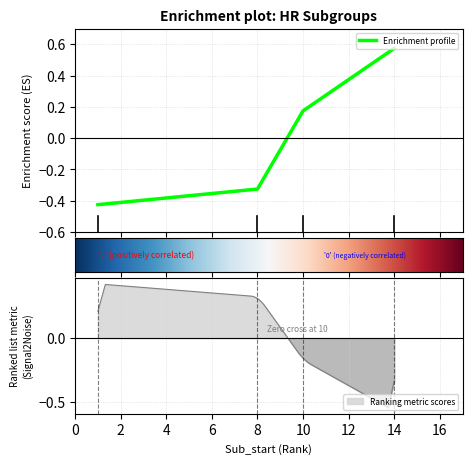

How many positive values does the Enrichment profile series have?

2